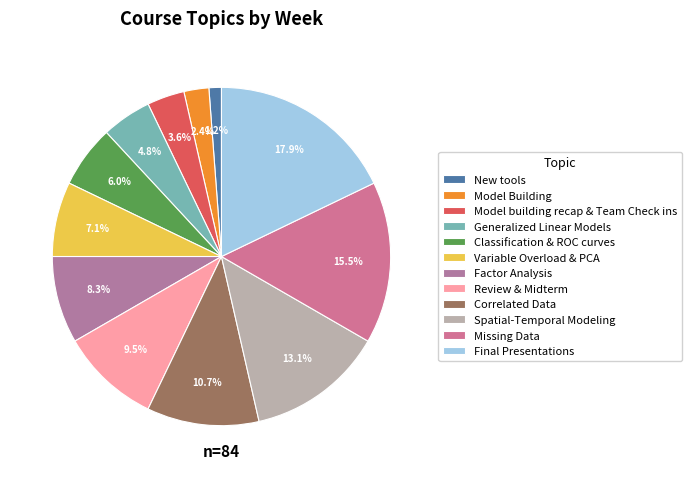

To the nearest percent, what is the average slice percentage?

8%